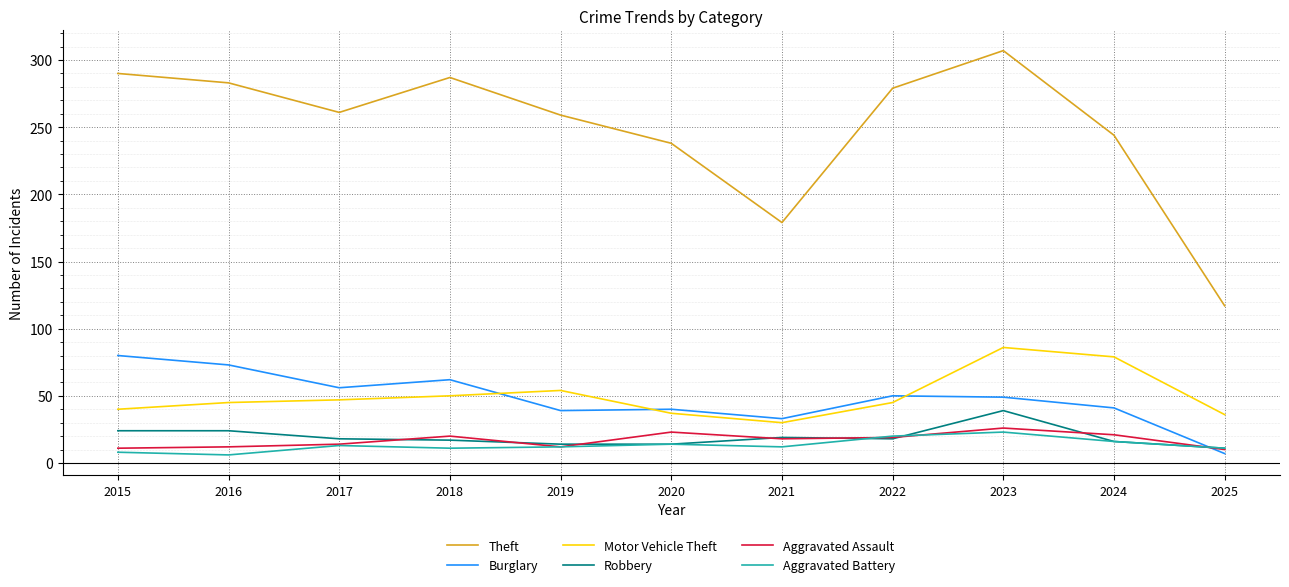

What is the smallest value displayed?

6